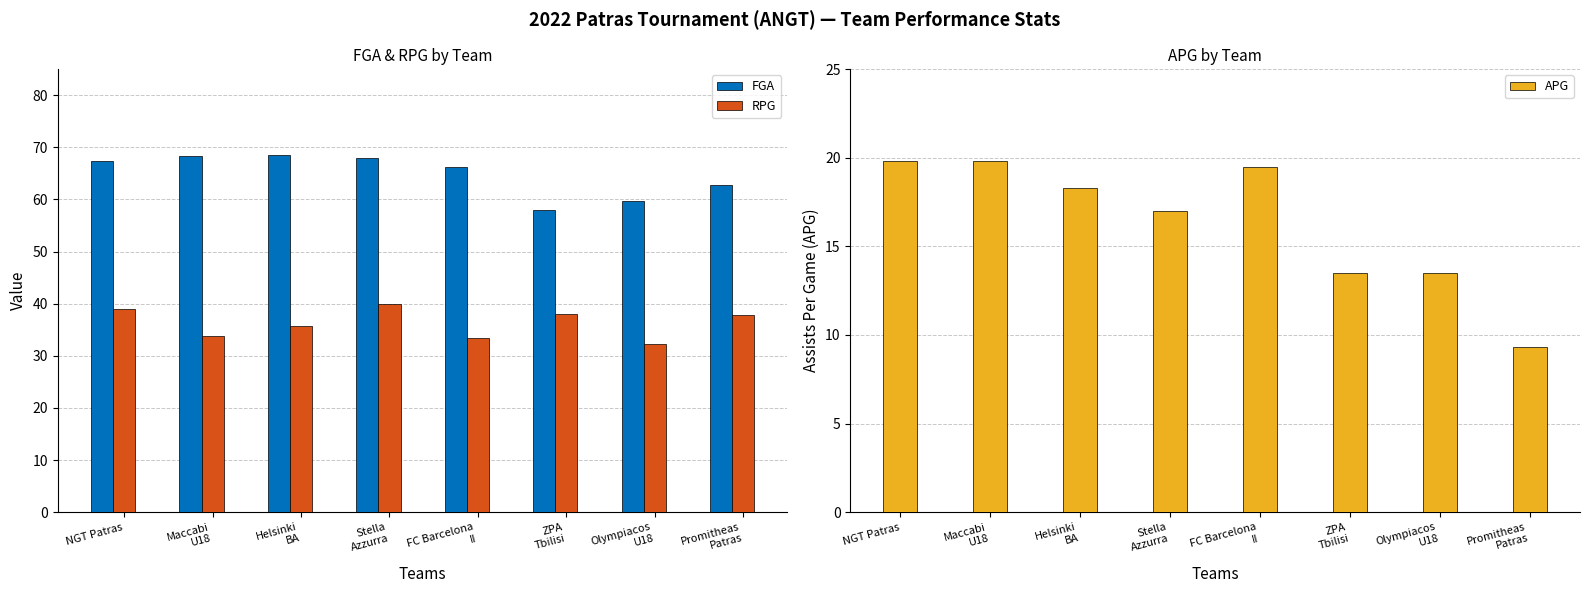

What is the sum of the RPG values at Stella
Azzurra and ZPA
Tbilisi?

78.0